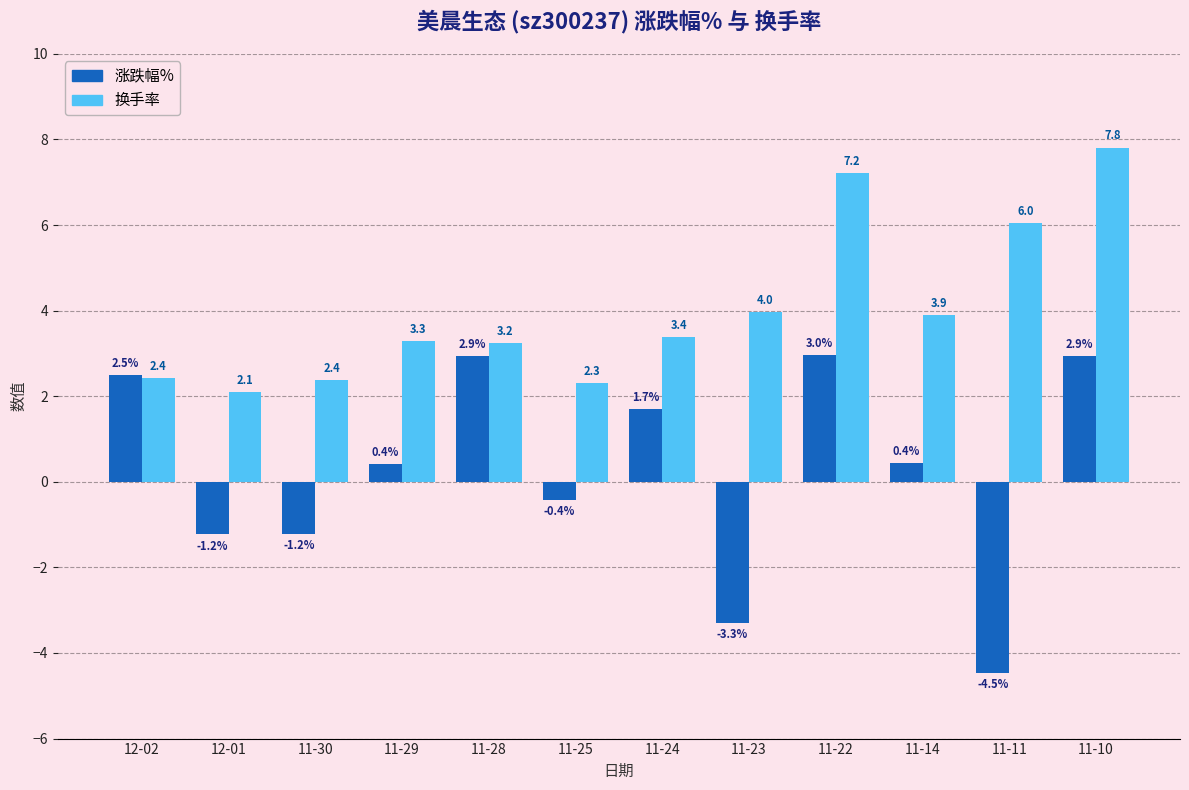

What is the sum of all 涨跌幅% values?

3.3